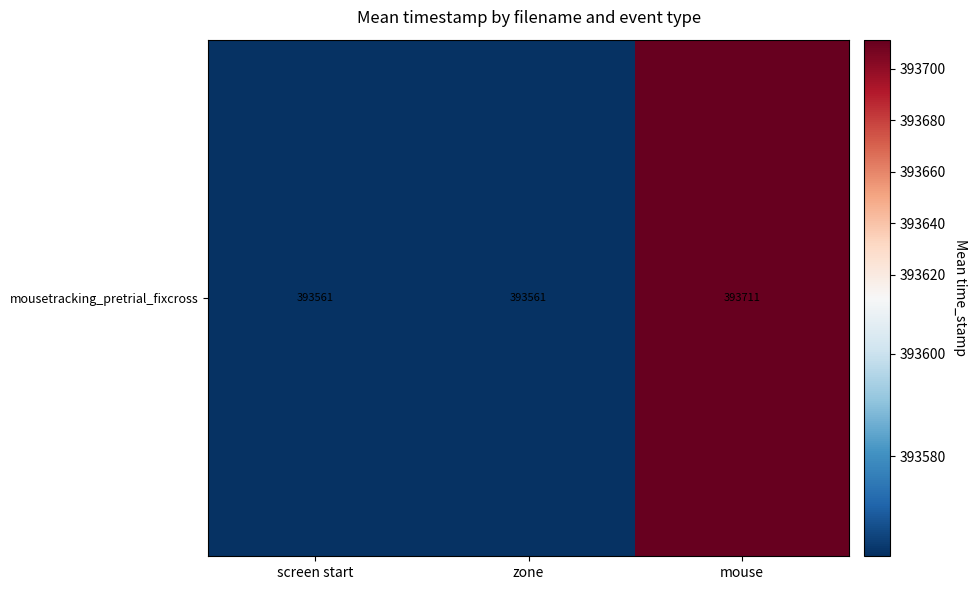

List the labels in order of value, largest first.

mouse, screen start, zone